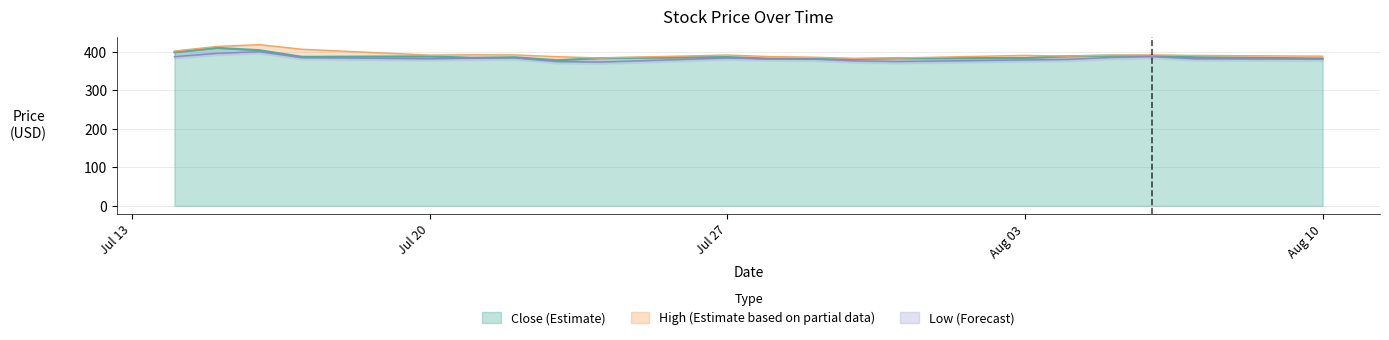

What is the maximum value shown in the chart?

418.5